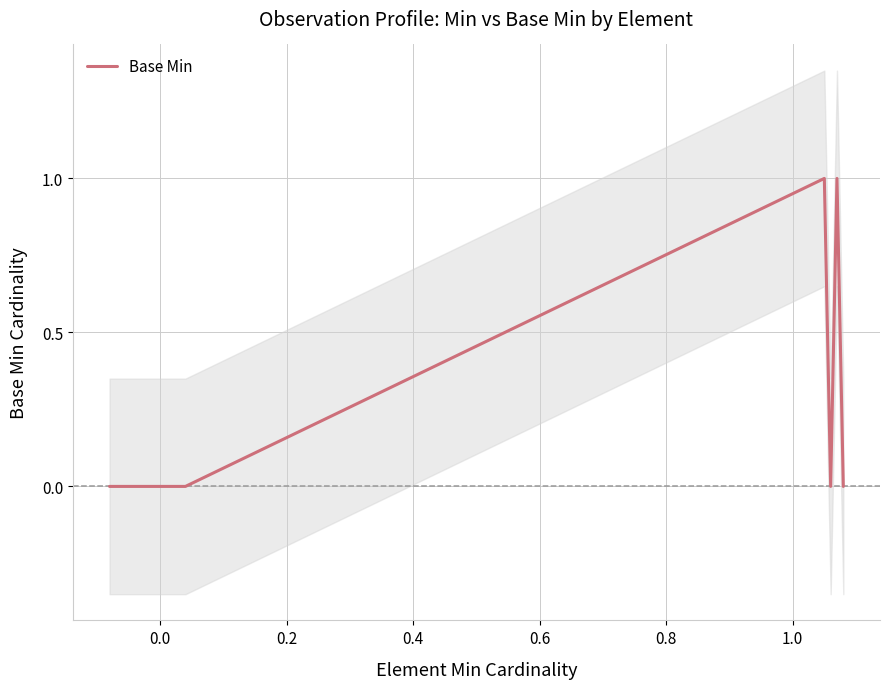

Does the chart display data point markers on the line(s)?

No